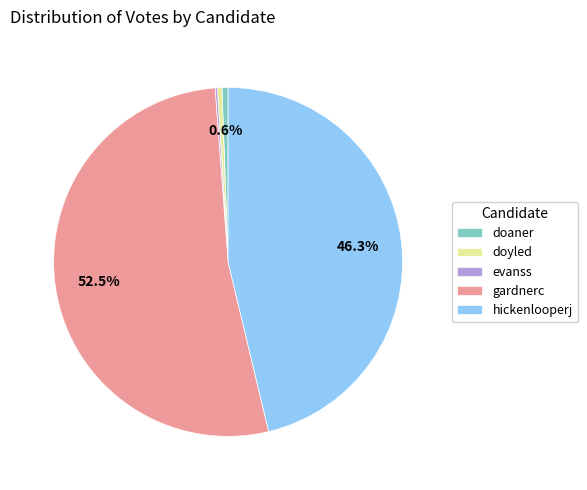

True or false: doyled accounts for 0% of the total.

True